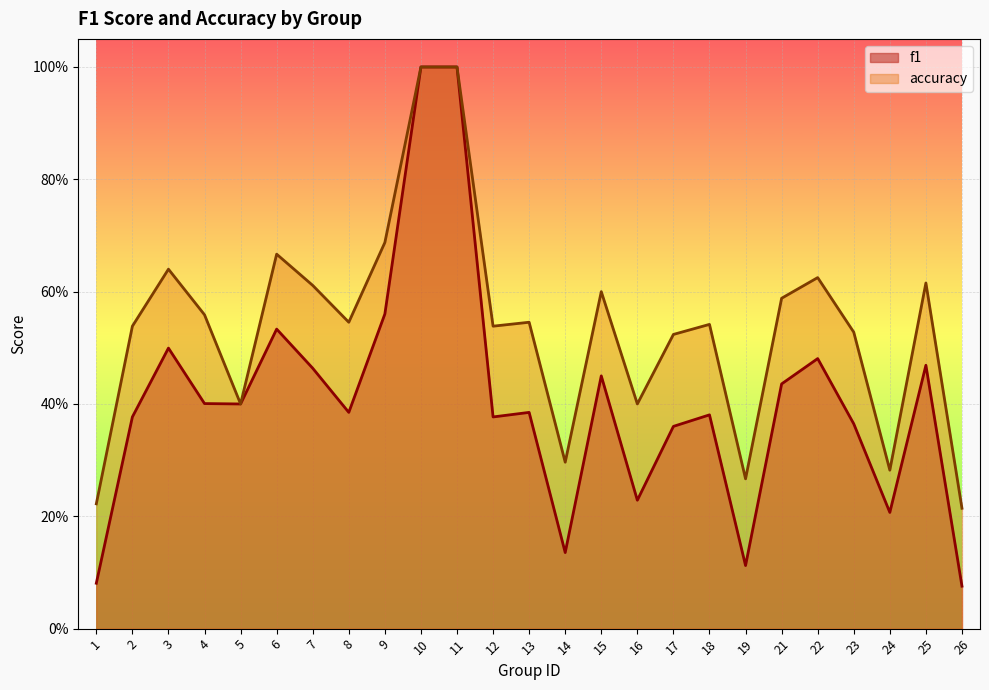

Is the value of accuracy at 13 greater than the value of f1 at 25?

Yes